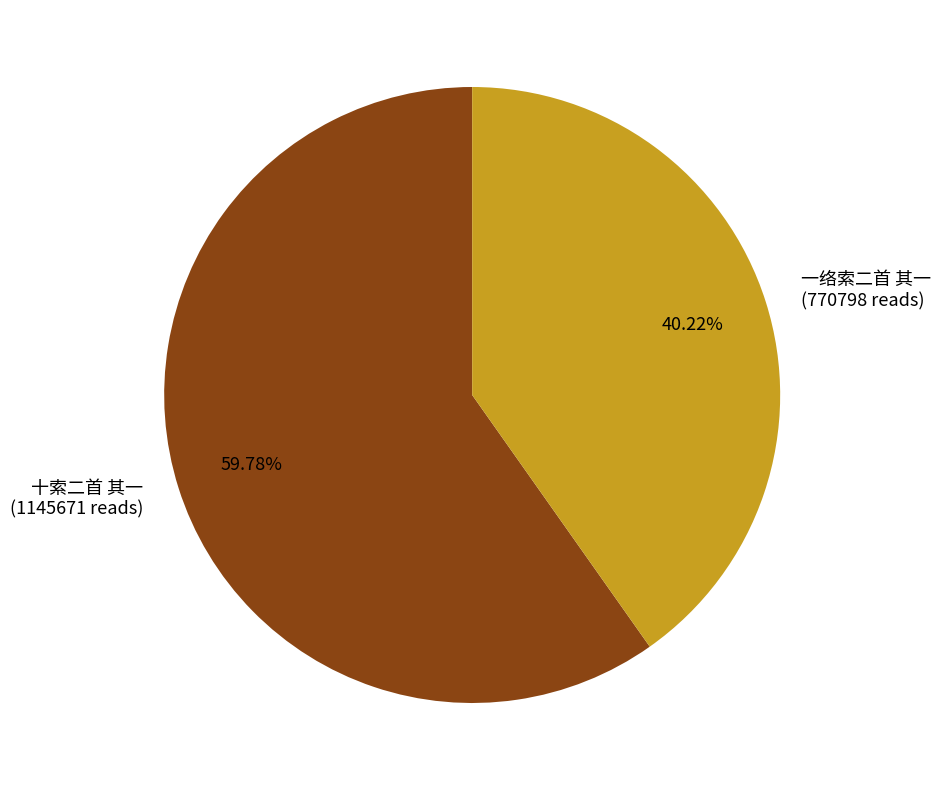

Which slice is the largest?

十索二首 其一